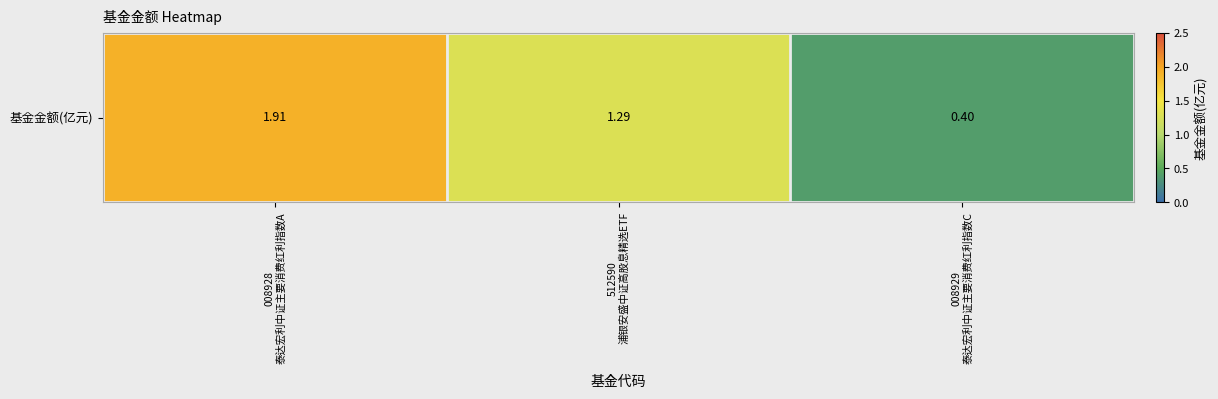

List the labels in order of value, largest first.

008928
泰达宏利中证主要消费红利指数A, 512590
浦银安盛中证高股息精选ETF, 008929
泰达宏利中证主要消费红利指数C